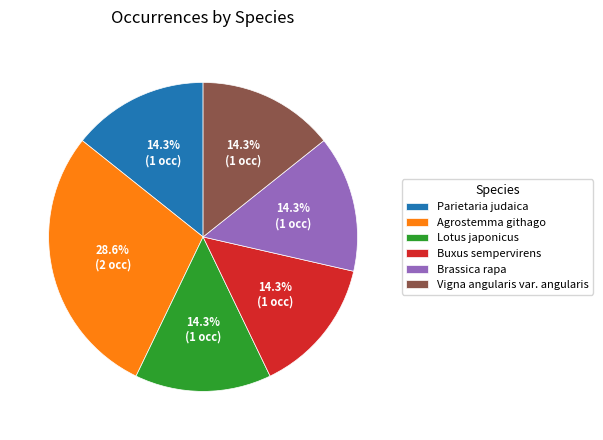

How many segments does this pie chart have?

6